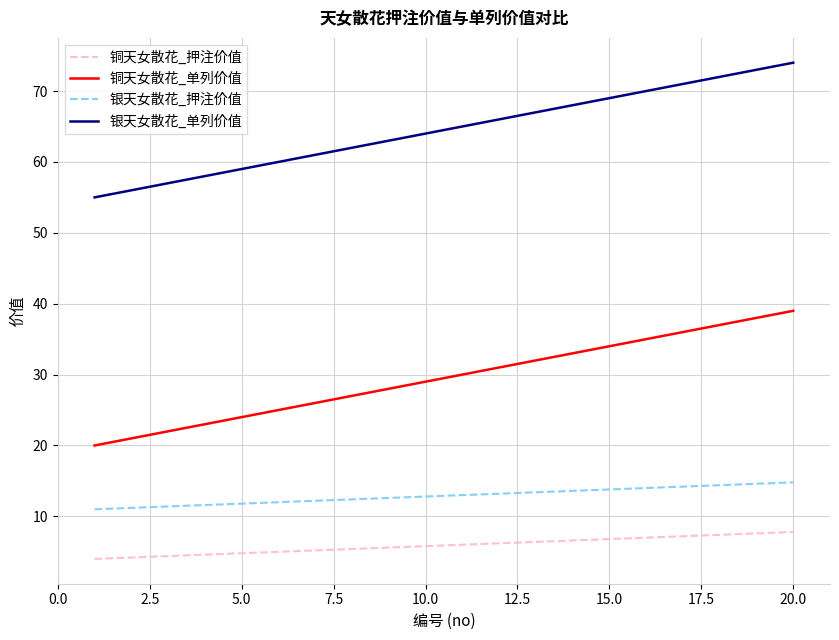

Rank the series by their maximum value, from highest to lowest.

银天女散花_单列价值, 铜天女散花_单列价值, 银天女散花_押注价值, 铜天女散花_押注价值